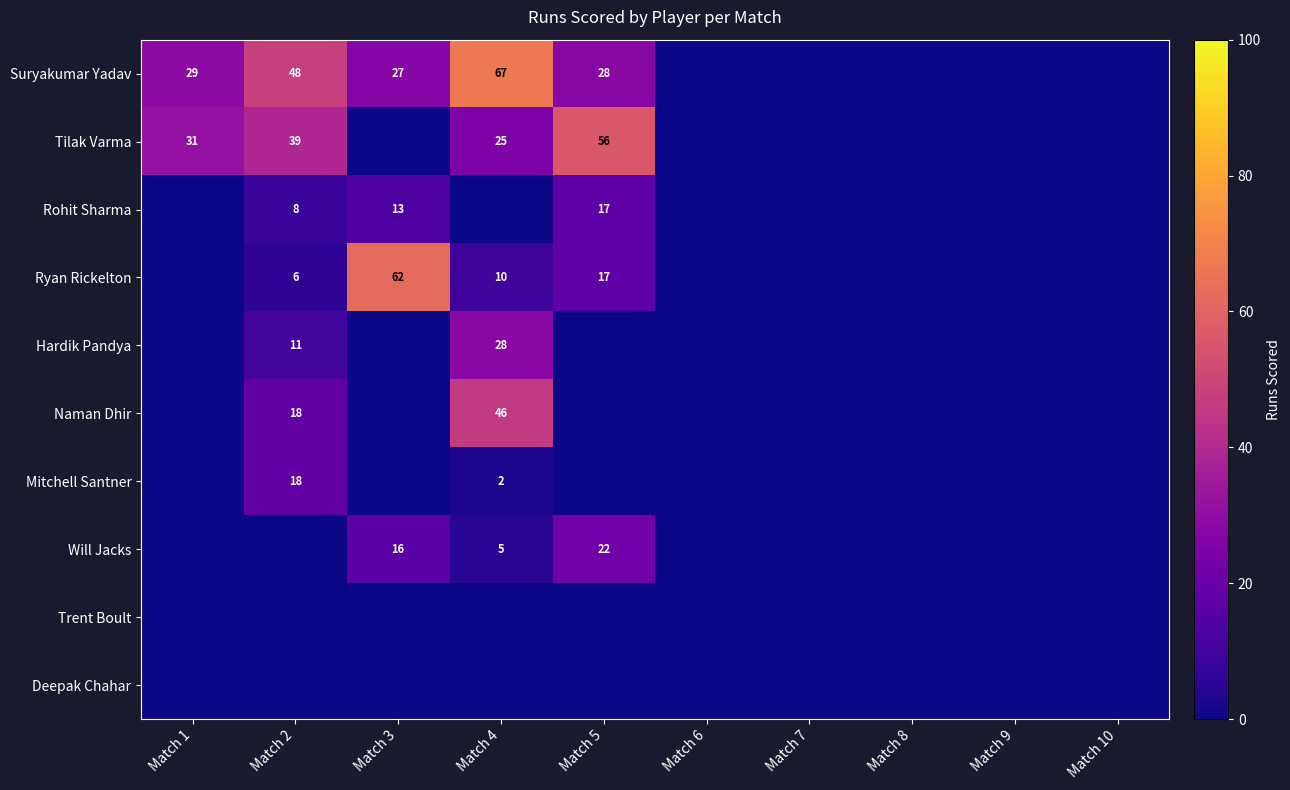

Is the value of Tilak Varma at Match 4 greater than the value of Suryakumar Yadav at Match 5?

No